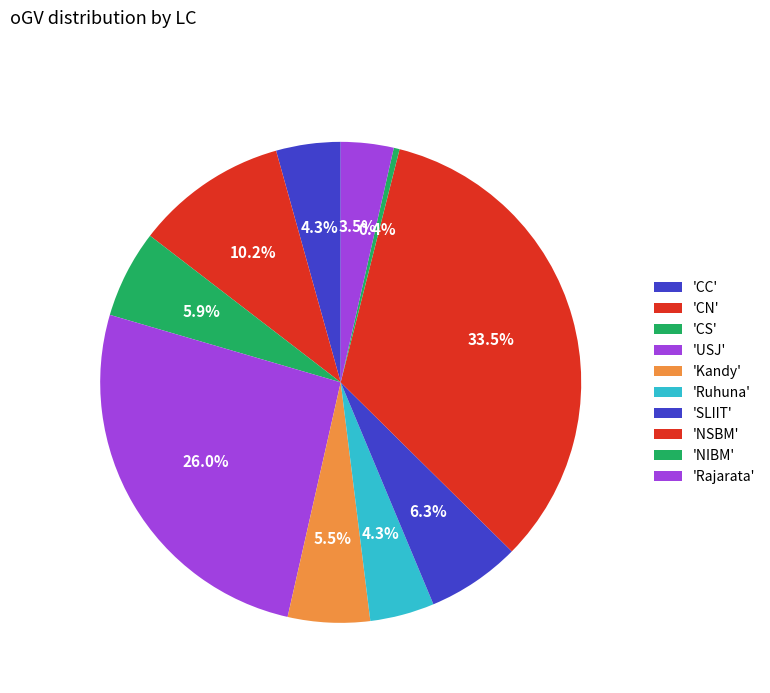

Count the number of slices in the pie.

10